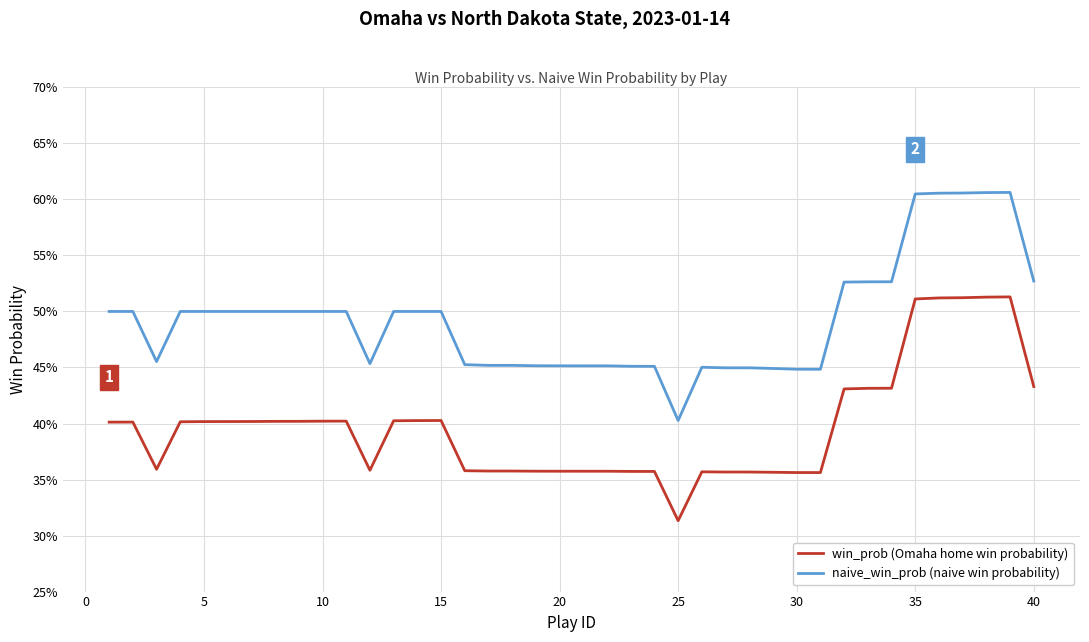

What are all the series names shown in the legend?

win_prob (Omaha home win probability), naive_win_prob (naive win probability)